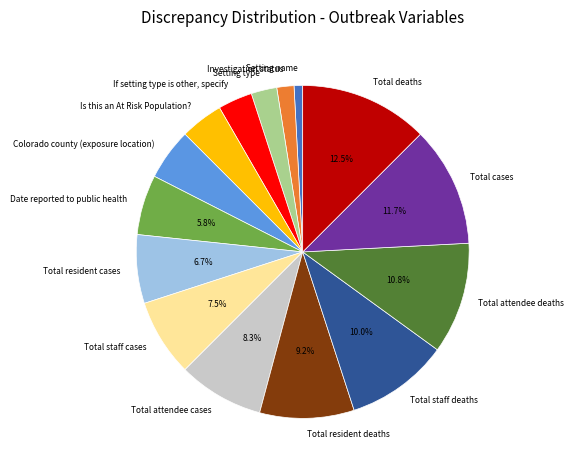

Which category has the biggest portion of the pie?

Total deaths